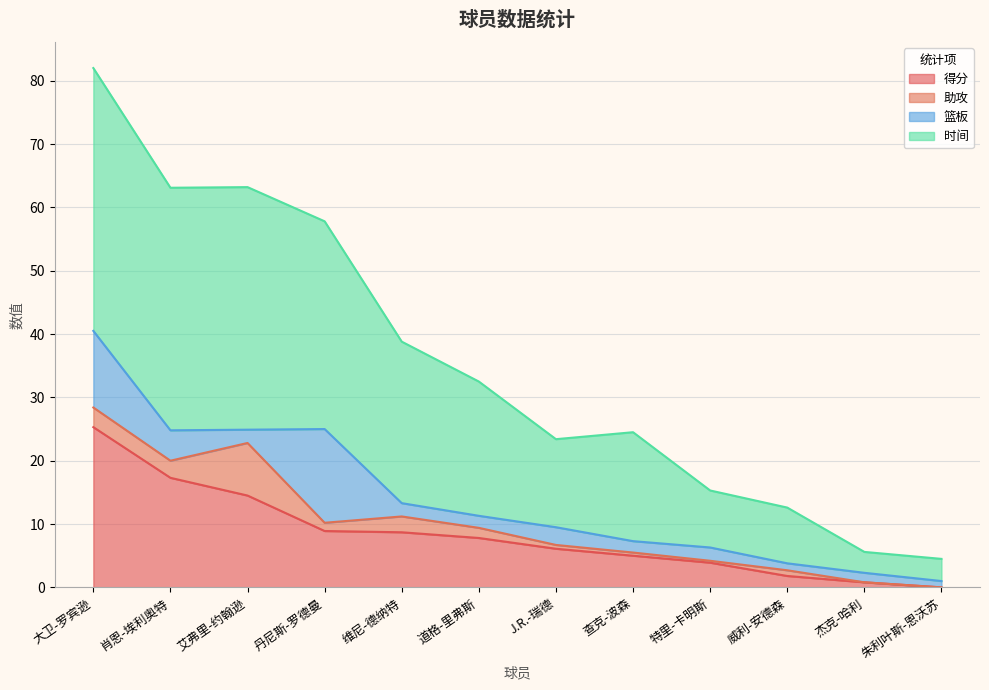

What is the highest value of the 得分 series?

25.3